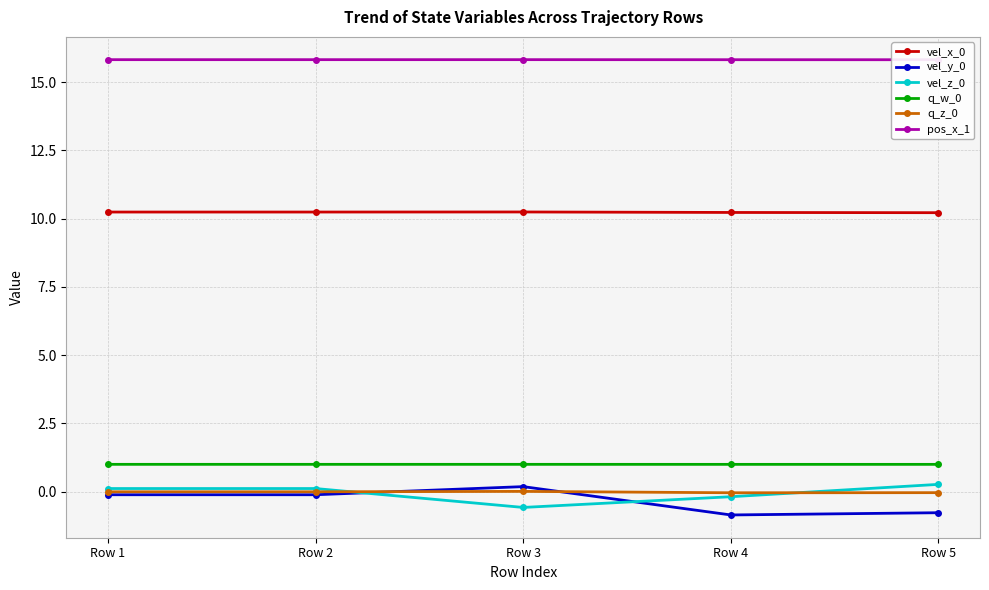

How many values in the vel_z_0 series exceed 0?

3